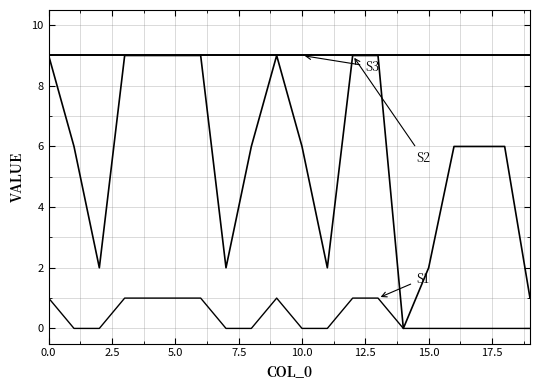

Does the chart have visible grid lines?

Yes